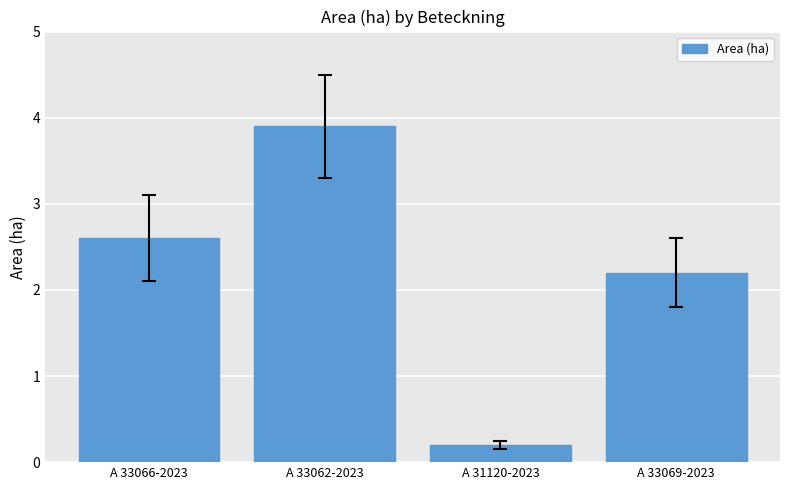

At which label does the data first exceed 2?

A 33066-2023